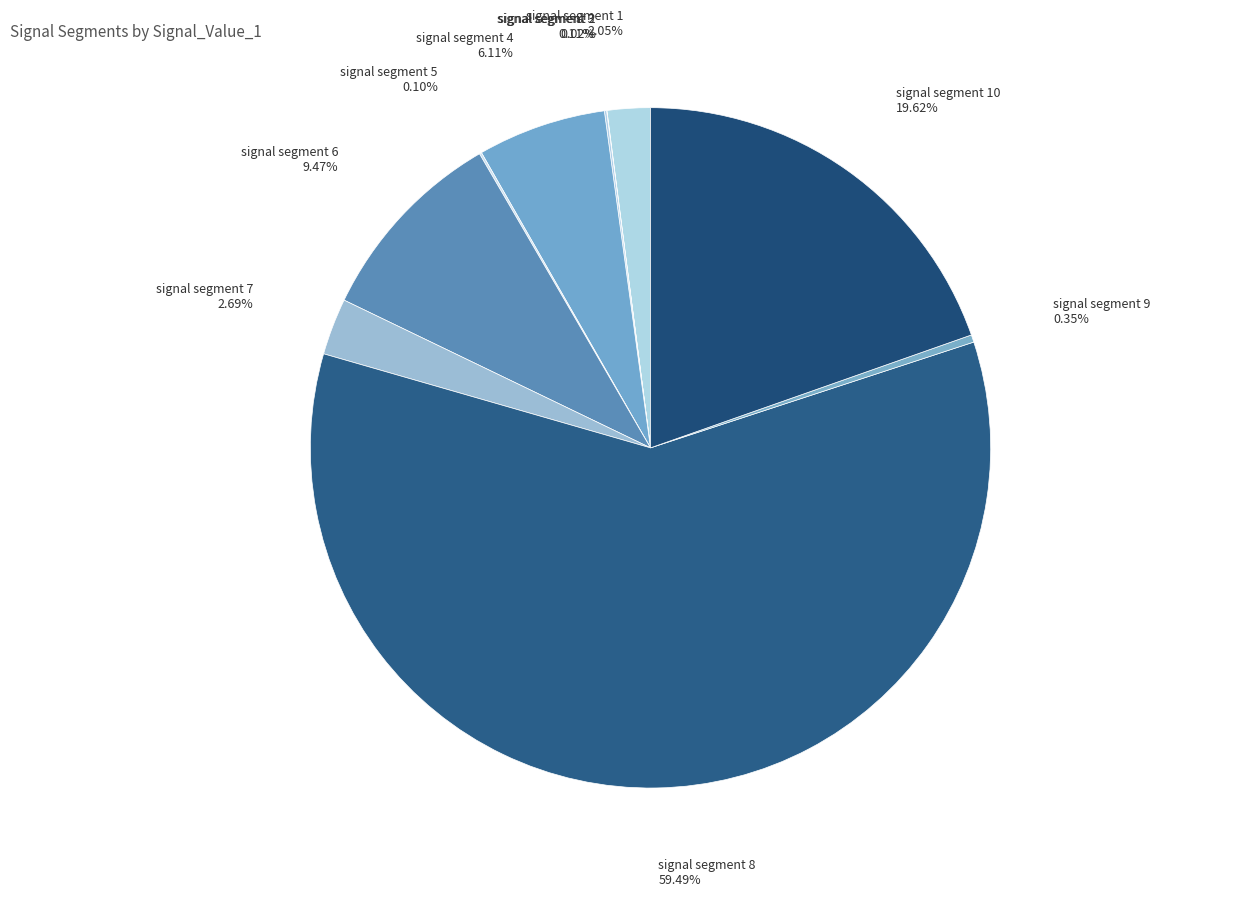

Is it true that signal segment 7 is 3% of the pie?

True